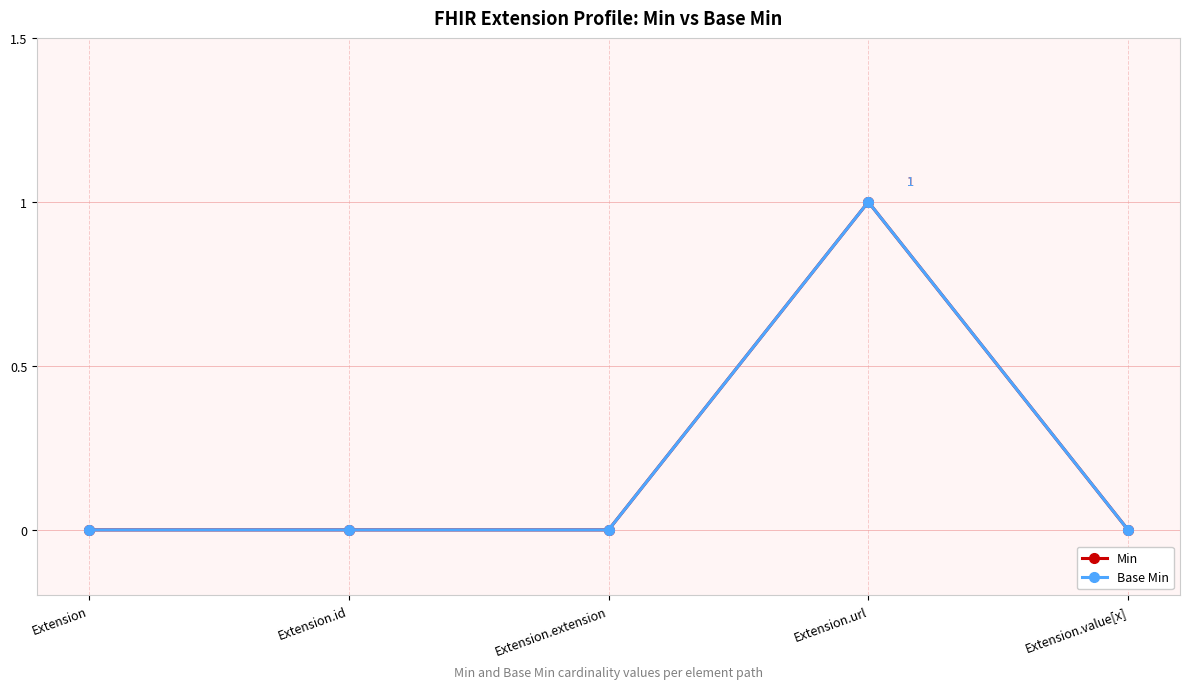

At how many categories does at least one series exceed 0?

1